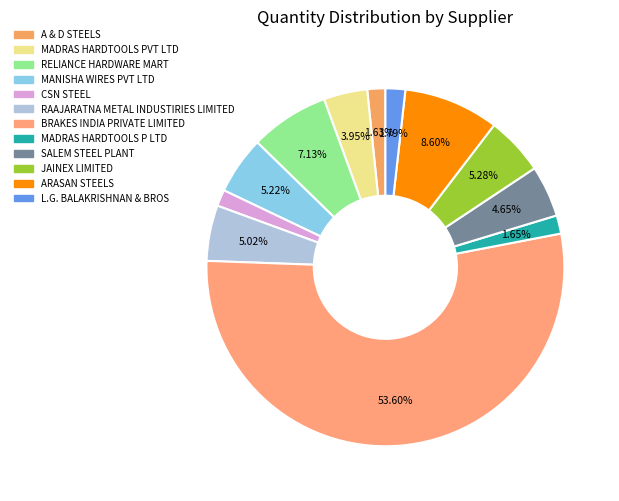

How many slices are in this pie chart?

12